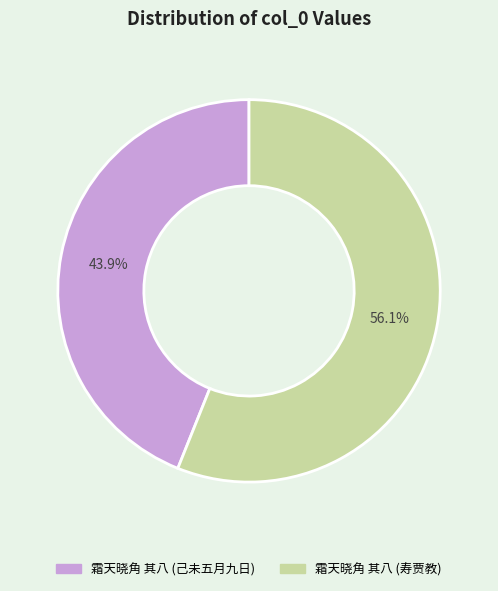

Is there any slice that represents more than half of the pie?

Yes